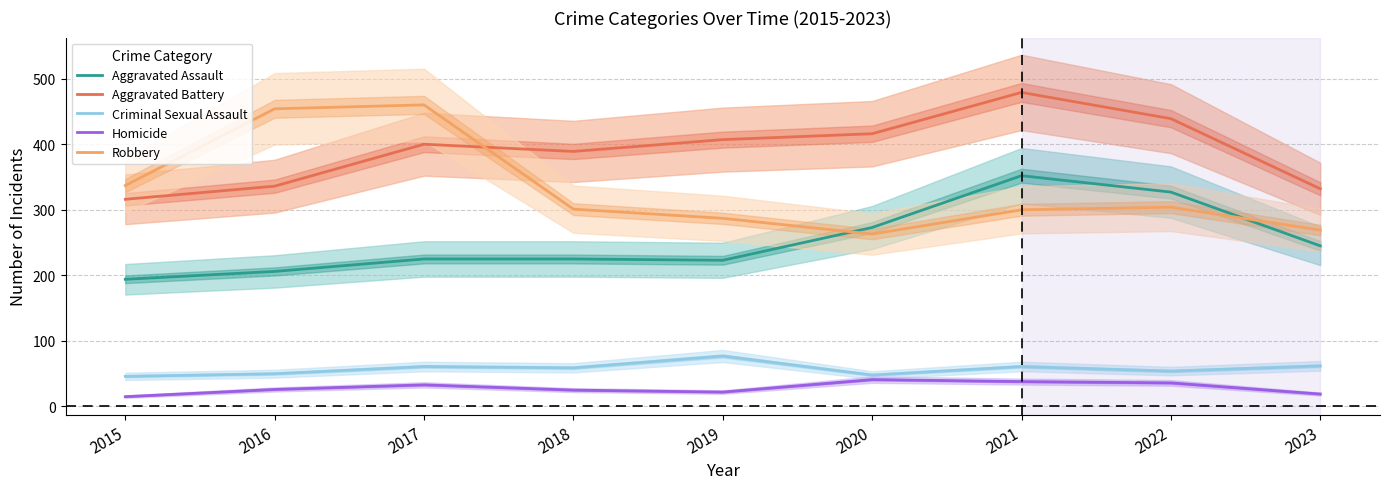

What is the sum of all Aggravated Battery values?

3514